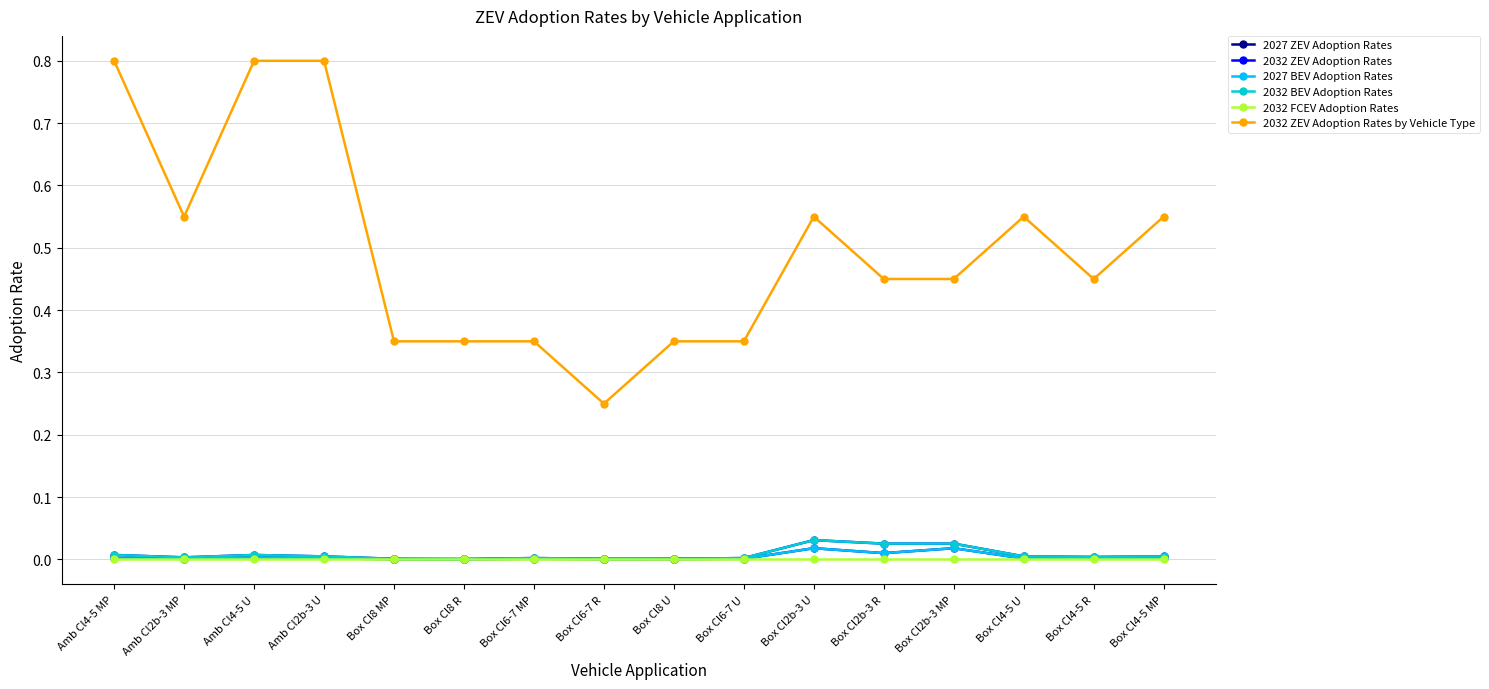

What is the label of the 5th point from the right?

Box Cl2b-3 R